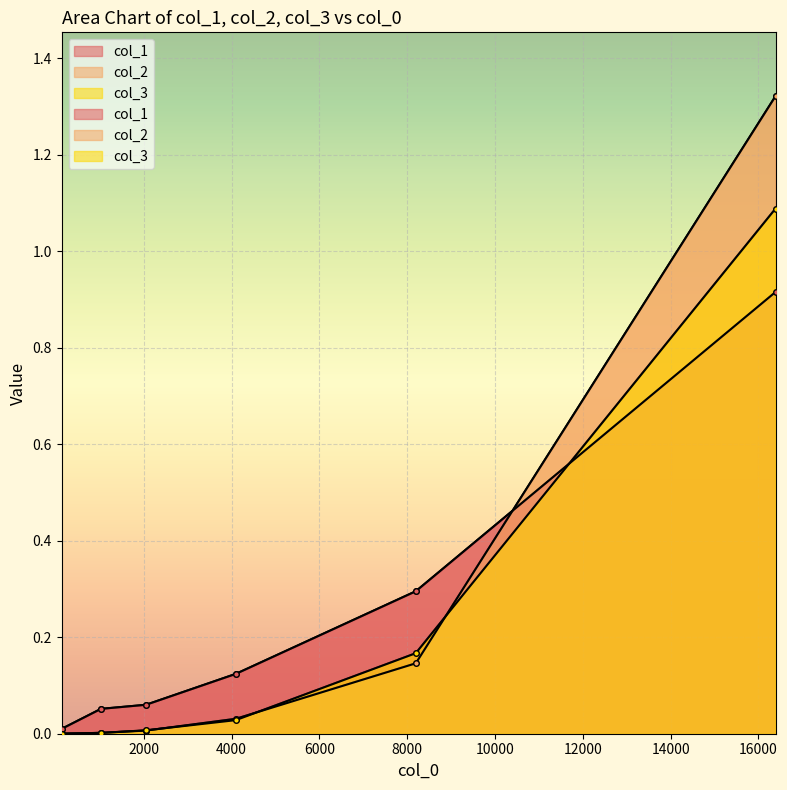

True or false: col_3 has more than 1 points higher than both neighbors.

False